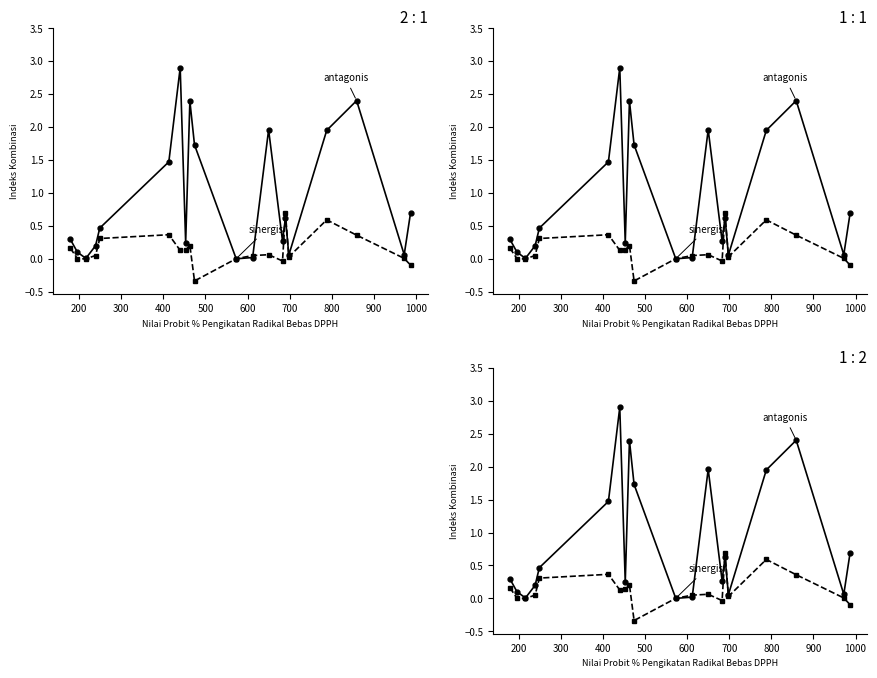

How many times do antagonis and sinergis cross each other?

4